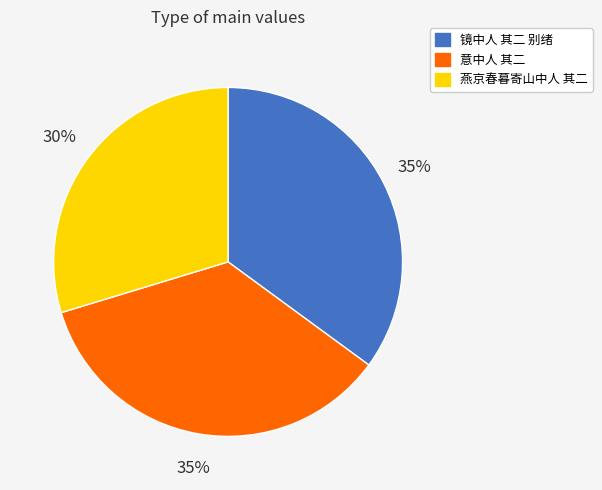

What percentage is the 燕京春暮寄山中人 其二 slice, to the nearest percent?

30%